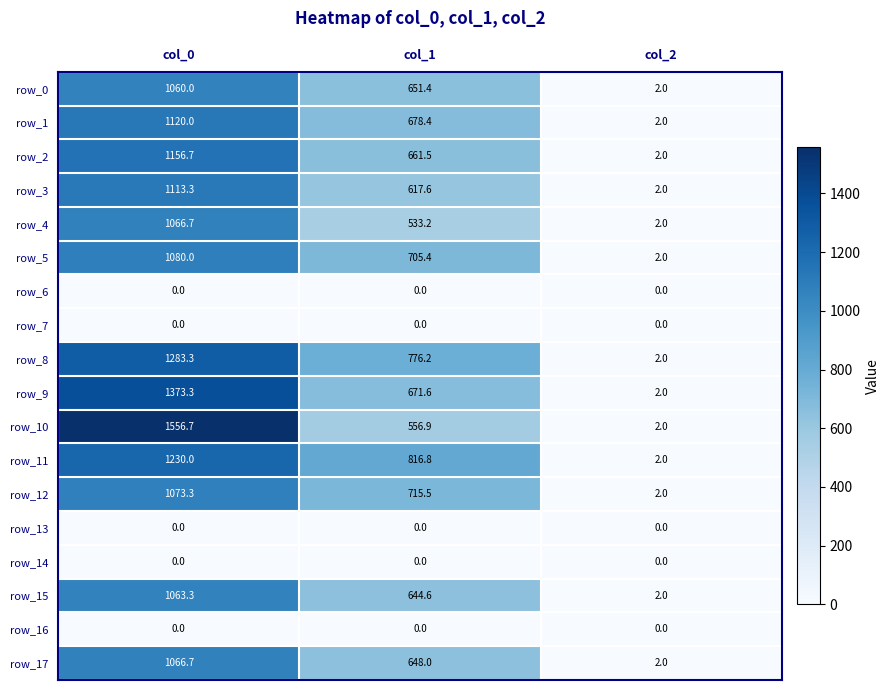

What is the sum of all row_1 values?

1800.4